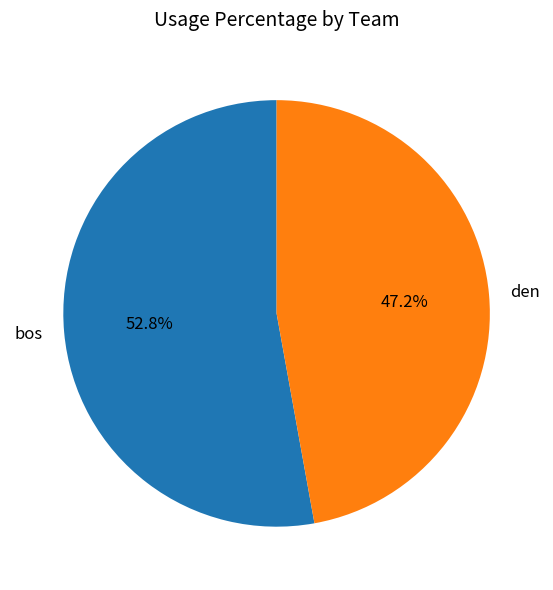

What is the smallest slice in the pie chart?

den